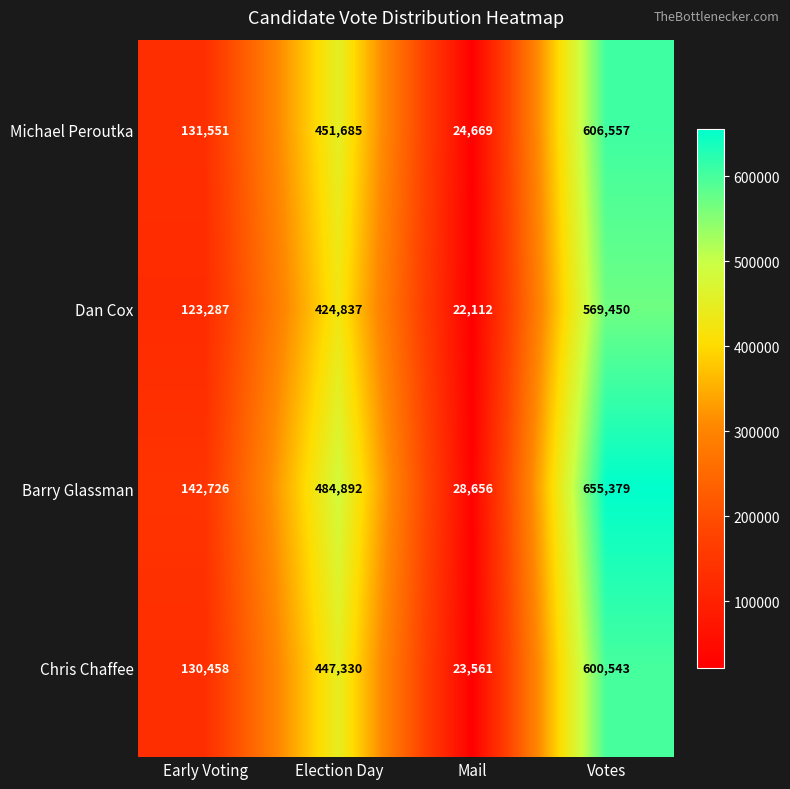

True or false: Michael Peroutka has a value of 131551 at Early Voting.

True